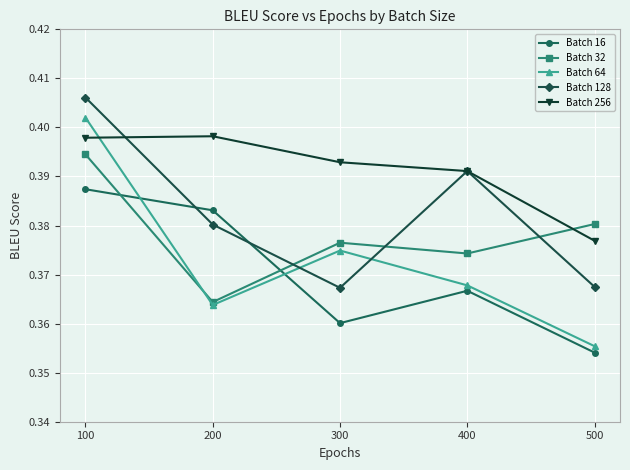

What are all the series names shown in the legend?

Batch 16, Batch 32, Batch 64, Batch 128, Batch 256